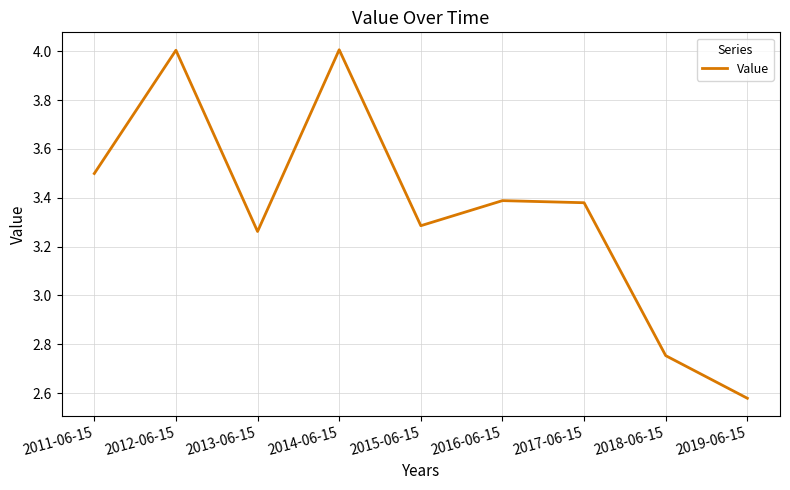

How many interior local peaks (higher than both neighbors) does the data have?

3